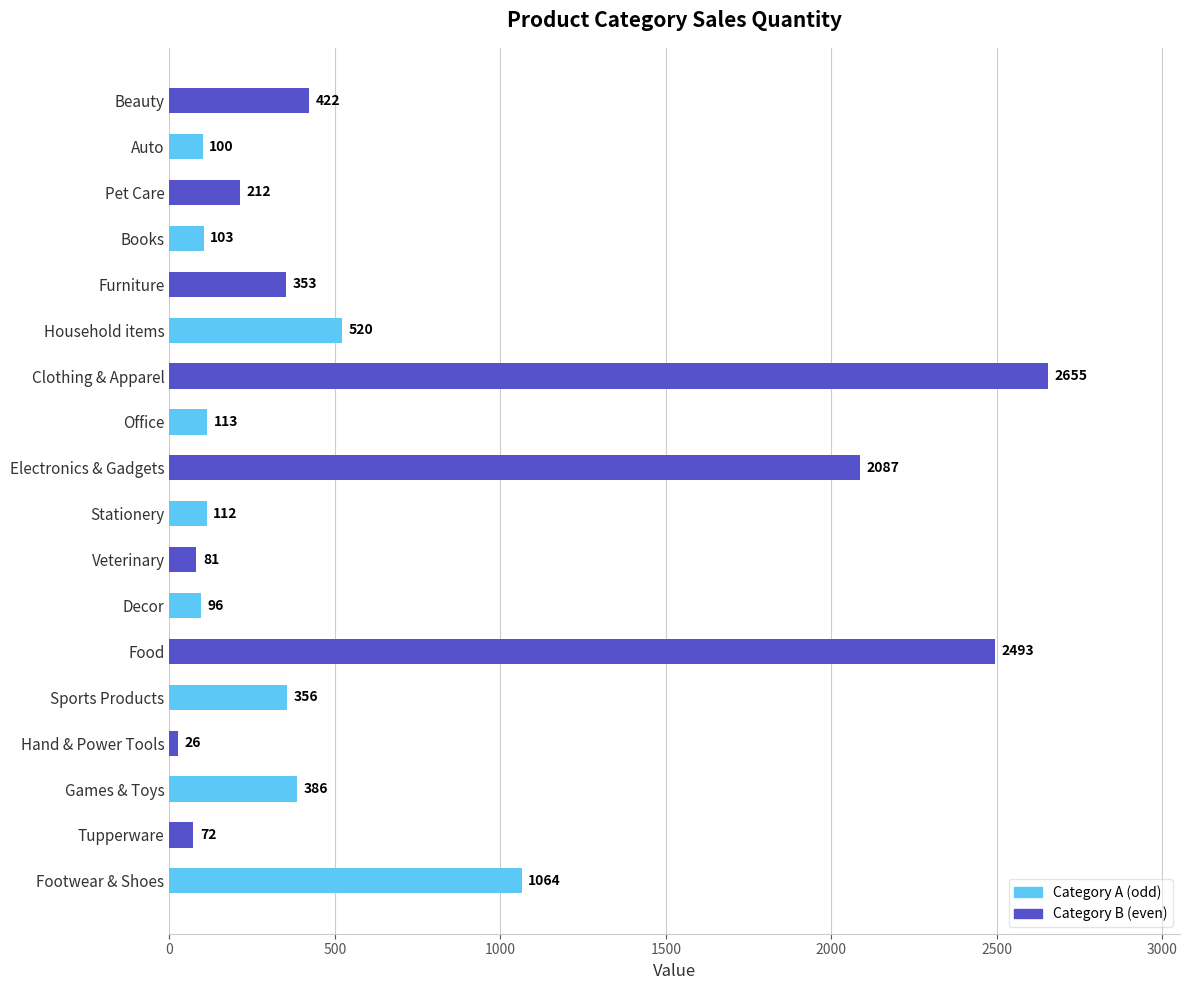

The value at Clothing & Apparel is 1169. True or false?

False